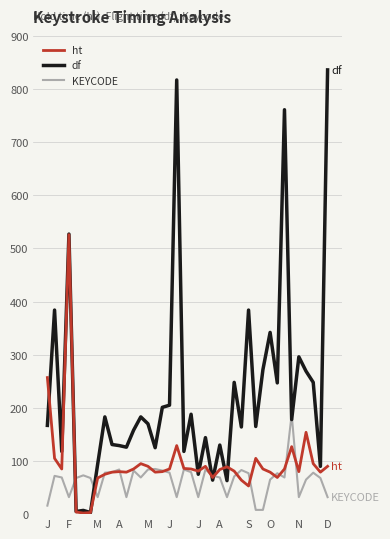

What is the lowest value of the df series?

3